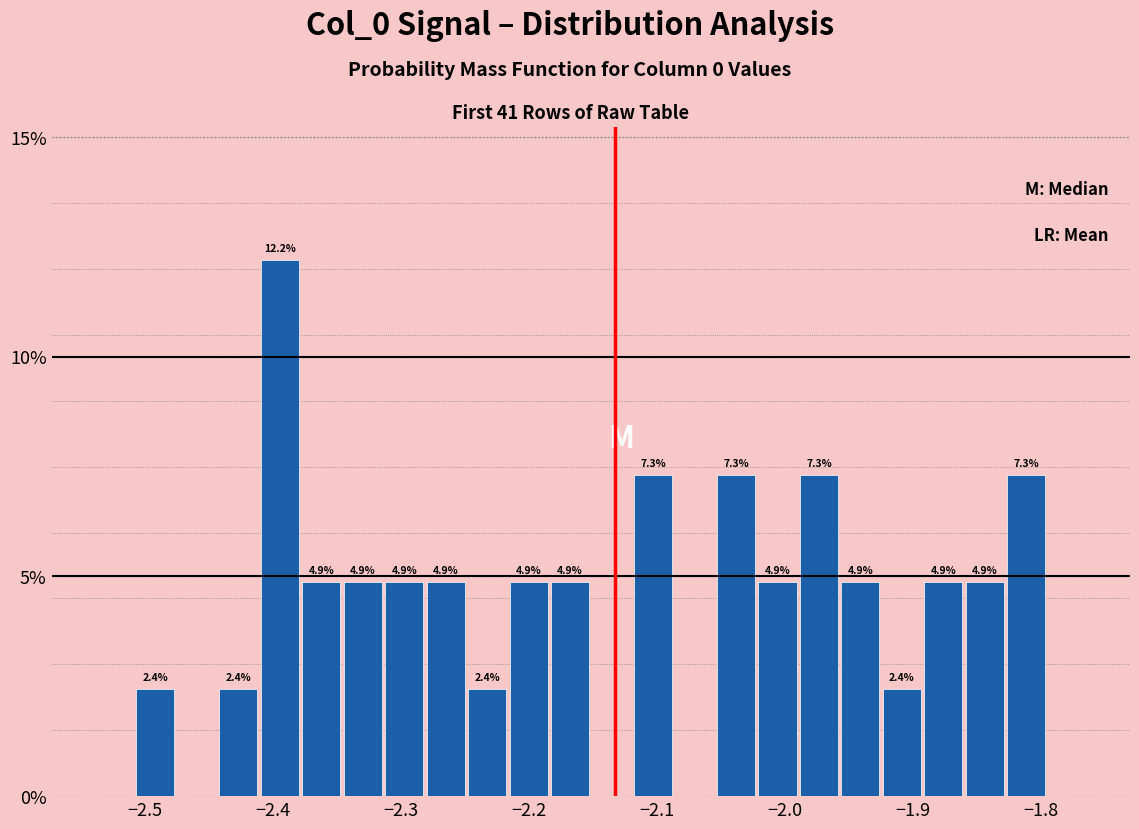

Read against the x-axis, roughly where is the centre of the tallest bar?

-2.39